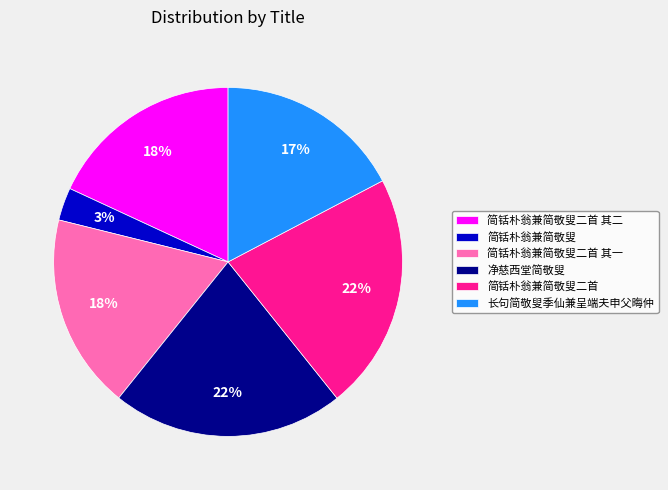

Which has a higher value, 净慈西堂简敬叟 or 简铦朴翁兼简敬叟二首 其二?

净慈西堂简敬叟